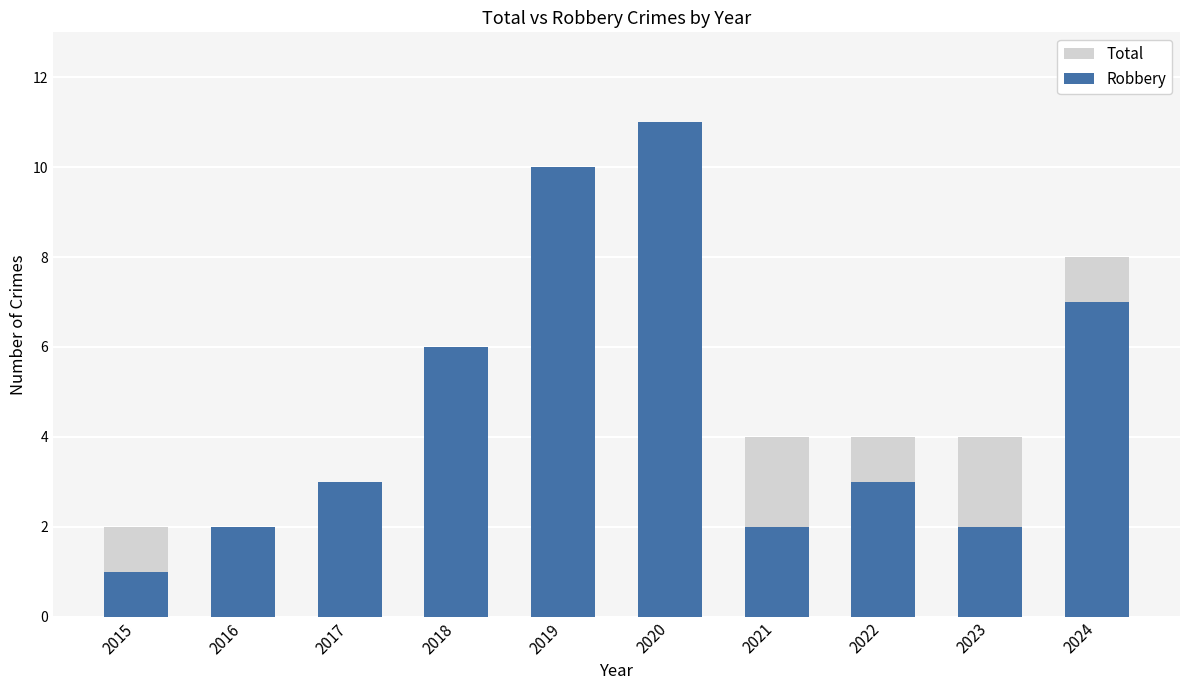

At 2020, list the series in order from largest to smallest.

Total, Robbery